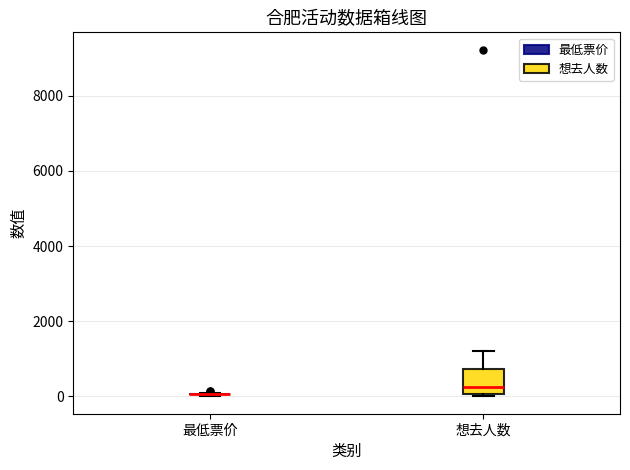

Reading left to right, read every box against the y-axis: the position of its median line, the range the box covers, and the ends of its whiskers. The values are not printed on the chart, so give them approximately, as read against the axis.

最低票价: box collapsed to a line at 0, whiskers 0 to 0
想去人数: median 200, box 0 to 800, whiskers 0 (just below the box's lower edge) to 1200